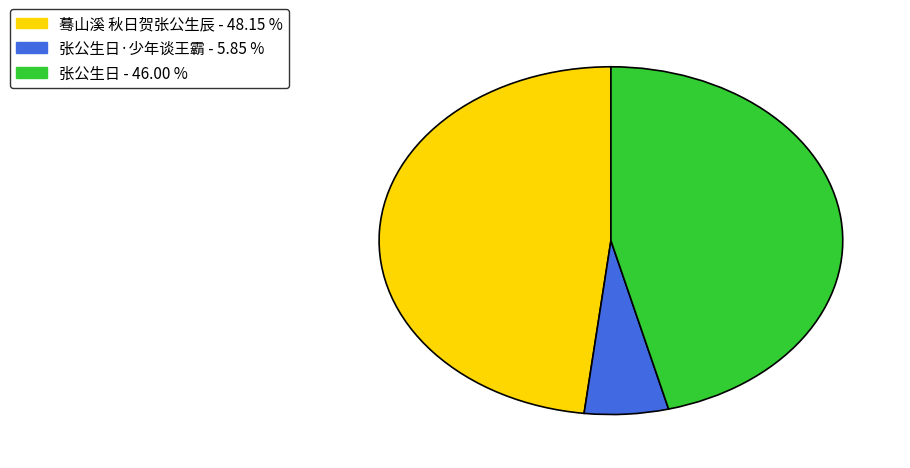

Is there any slice that represents more than half of the pie?

No